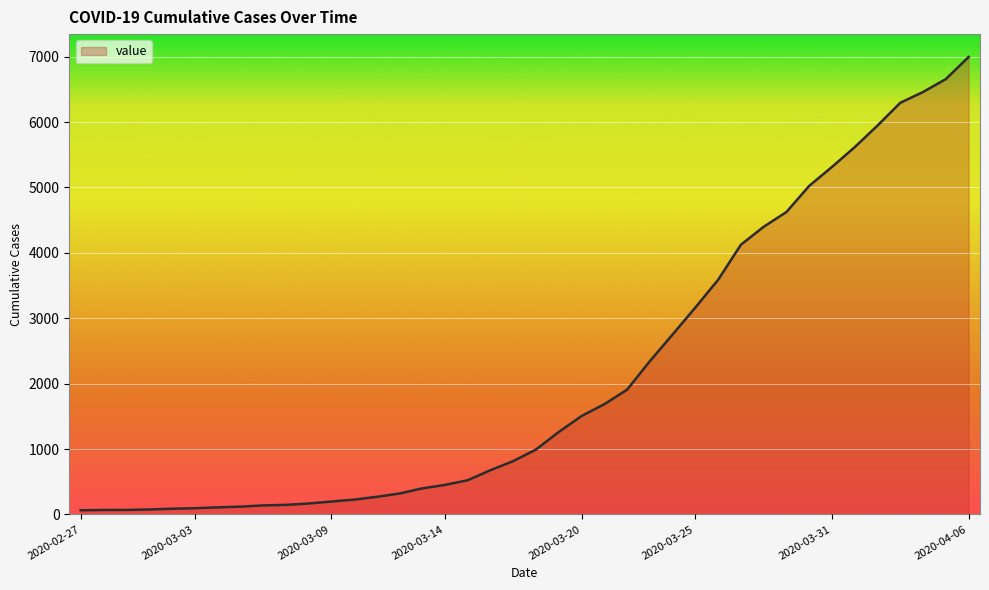

What is the difference between the maximum and minimum values?

6931